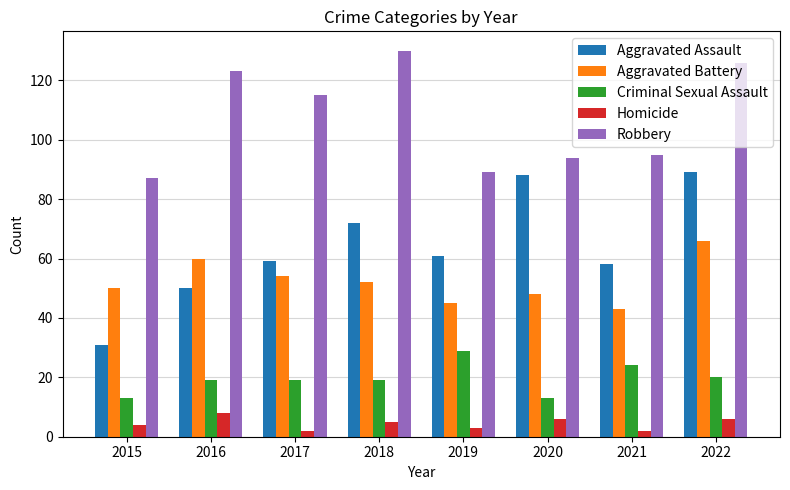

Rank the series by their maximum value, from highest to lowest.

Robbery, Aggravated Assault, Aggravated Battery, Criminal Sexual Assault, Homicide